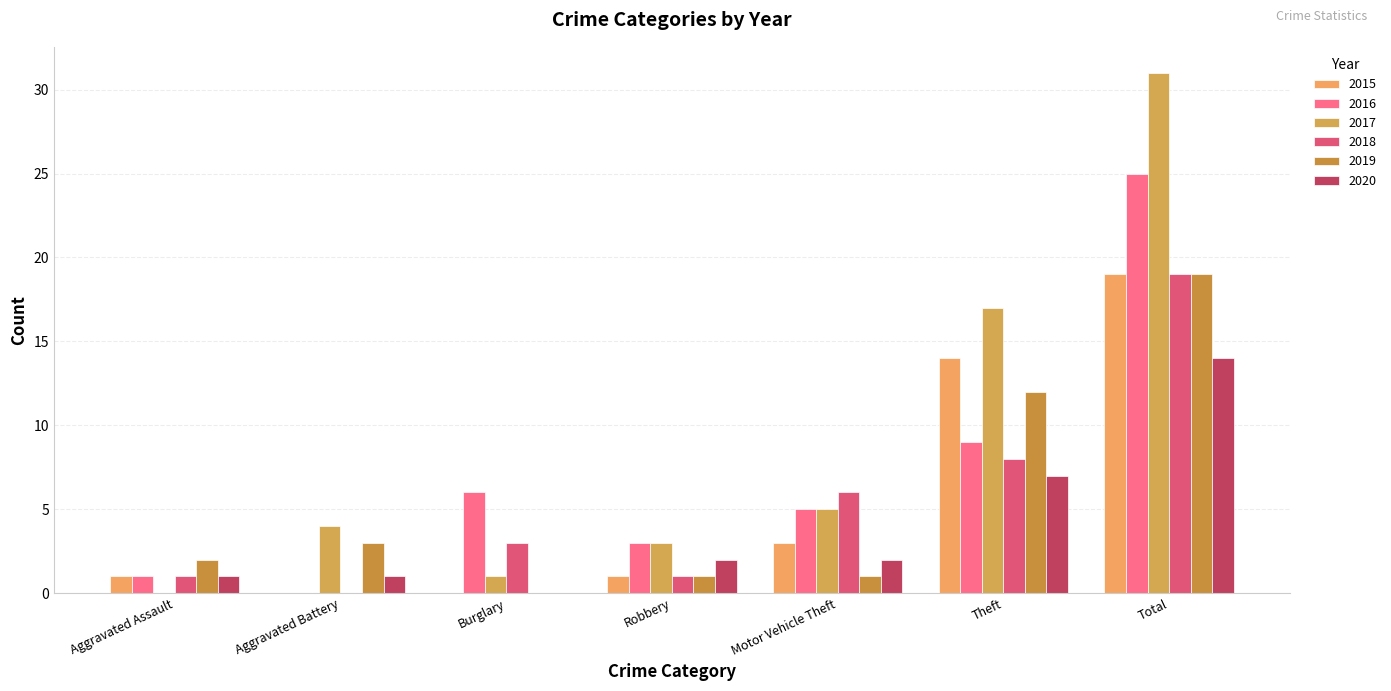

List the labels in order of 2015 value, smallest first.

Aggravated Battery, Burglary, Aggravated Assault, Robbery, Motor Vehicle Theft, Theft, Total